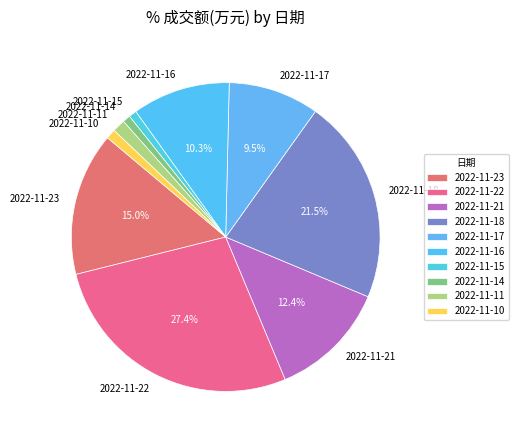

Approximately how many times larger is the value at 2022-11-22 compared to 2022-11-15?

33.6